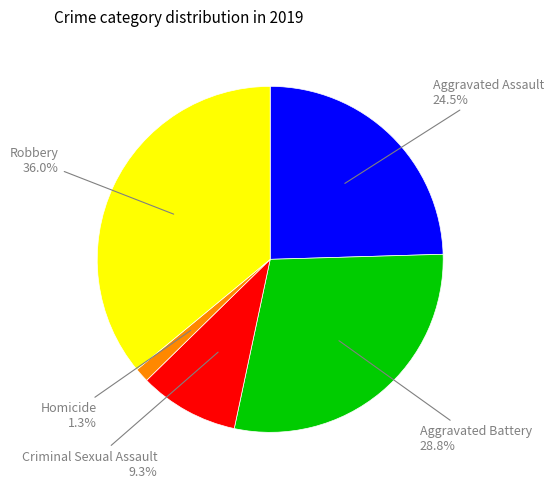

Does any single category account for the majority?

No